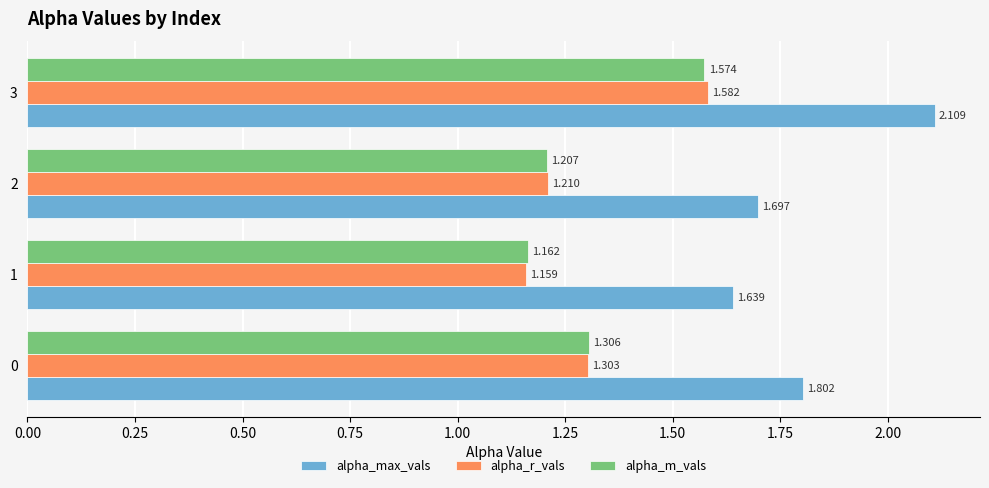

Is the value of alpha_r_vals at 0 greater than the value of alpha_max_vals at 3?

No